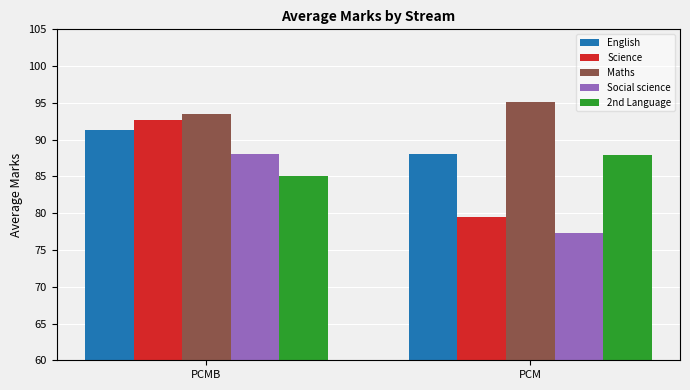

Which series changed the most between PCMB and PCM?

Science